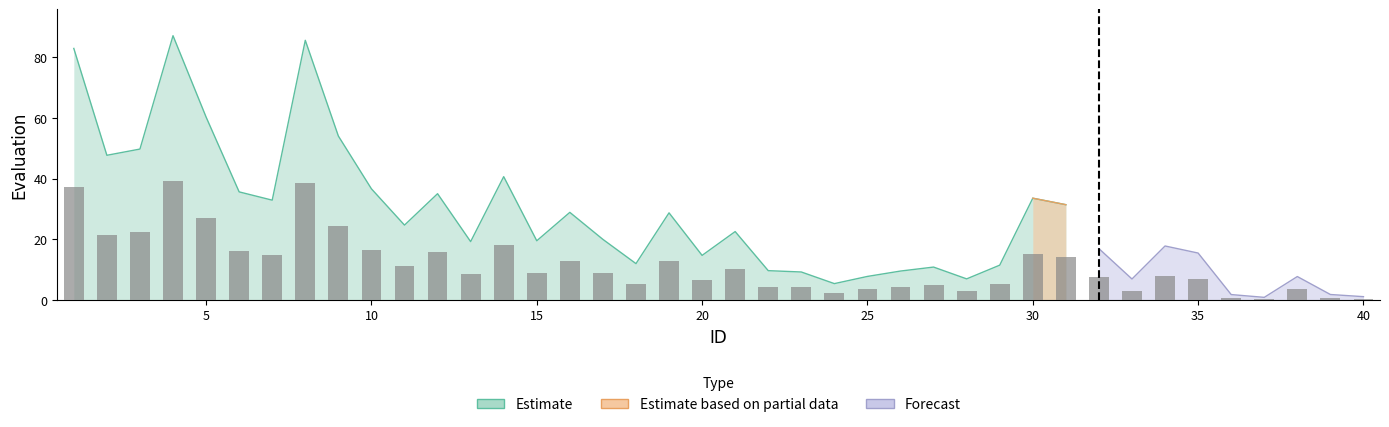

Is the value of Estimate at 6 greater than the value of Estimate based on partial data at 8?

Yes